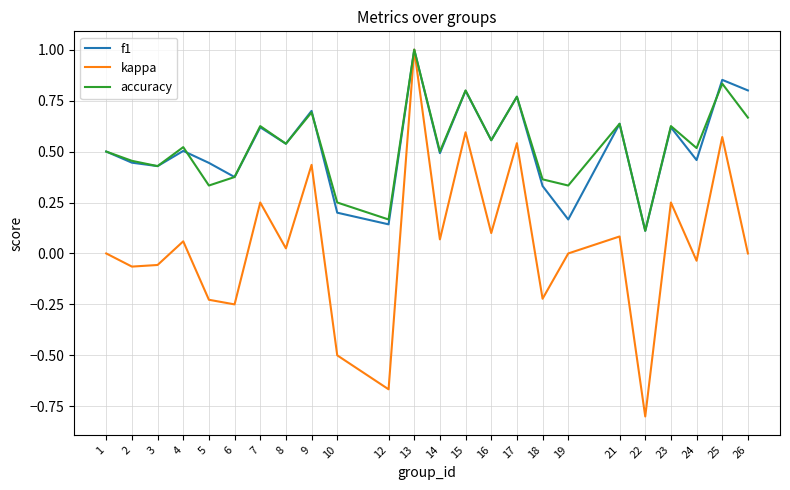

Which series has the largest range (max minus min)?

kappa